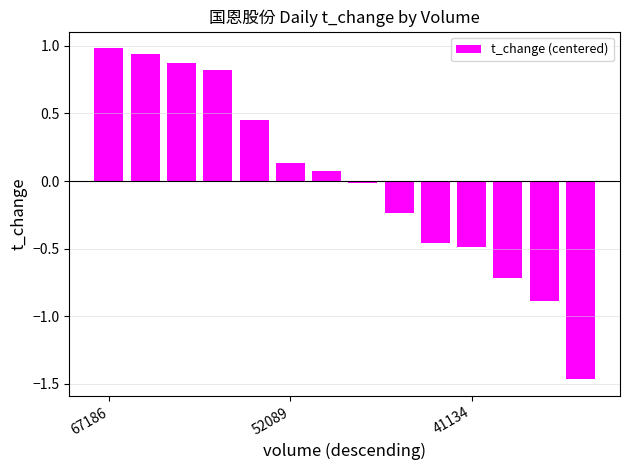

What is the maximum value shown in the chart?

1.0